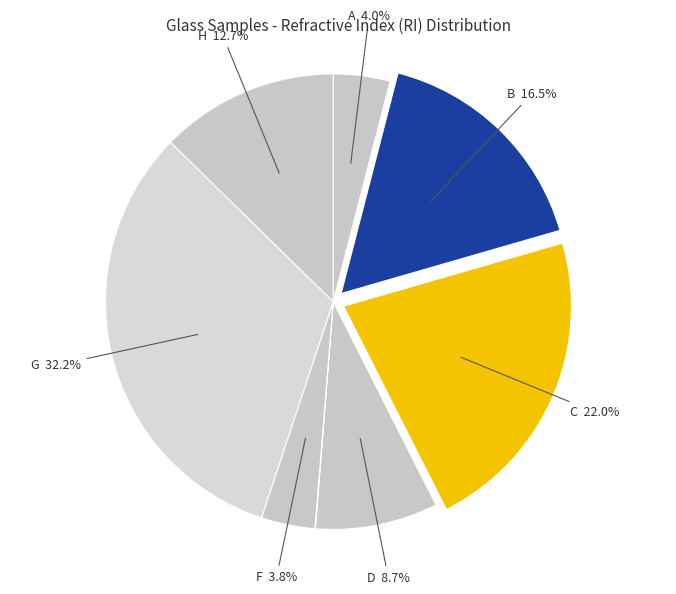

How many segments does this pie chart have?

8